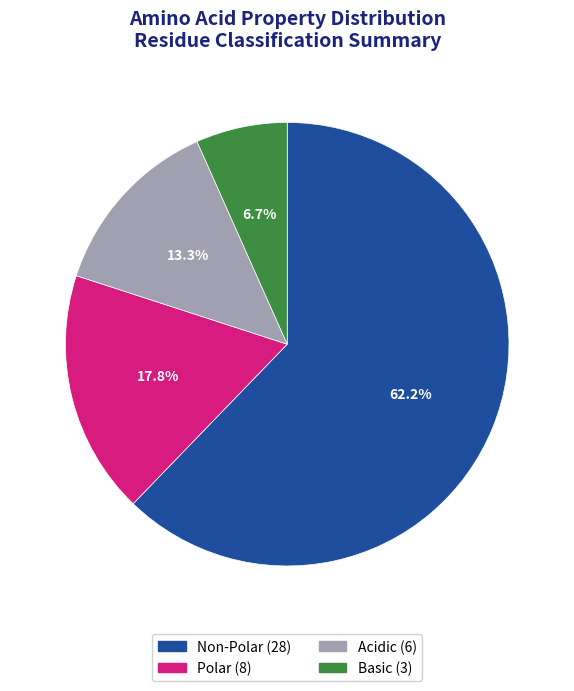

Does any single category account for the majority?

Yes